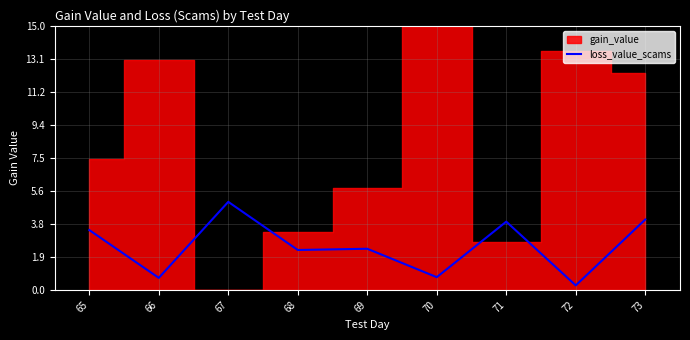

How many lines are shown in the chart?

1